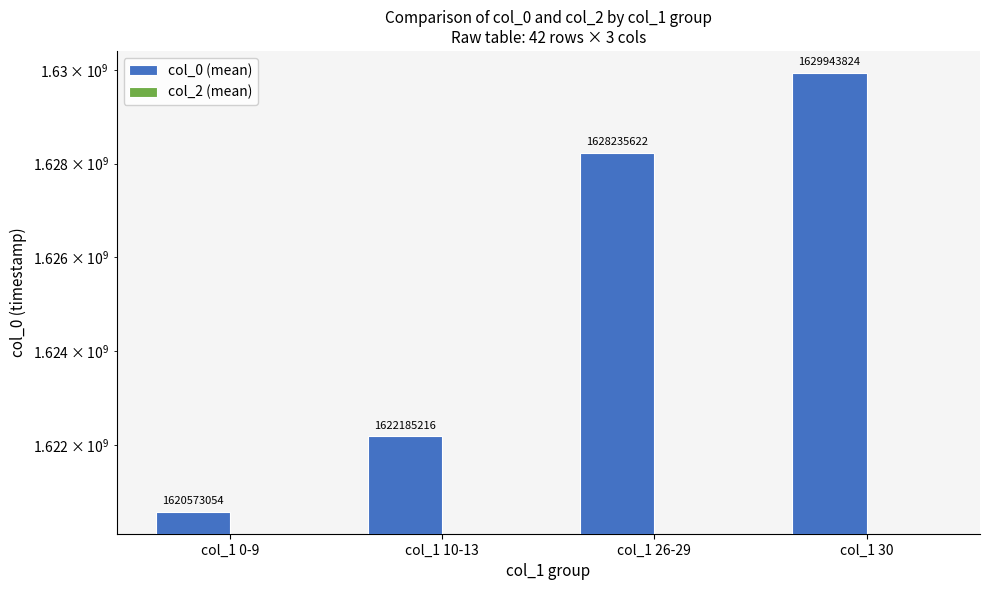

The value of col_0 (mean) at col_1 26-29 is 2244432930.1. True or false?

False